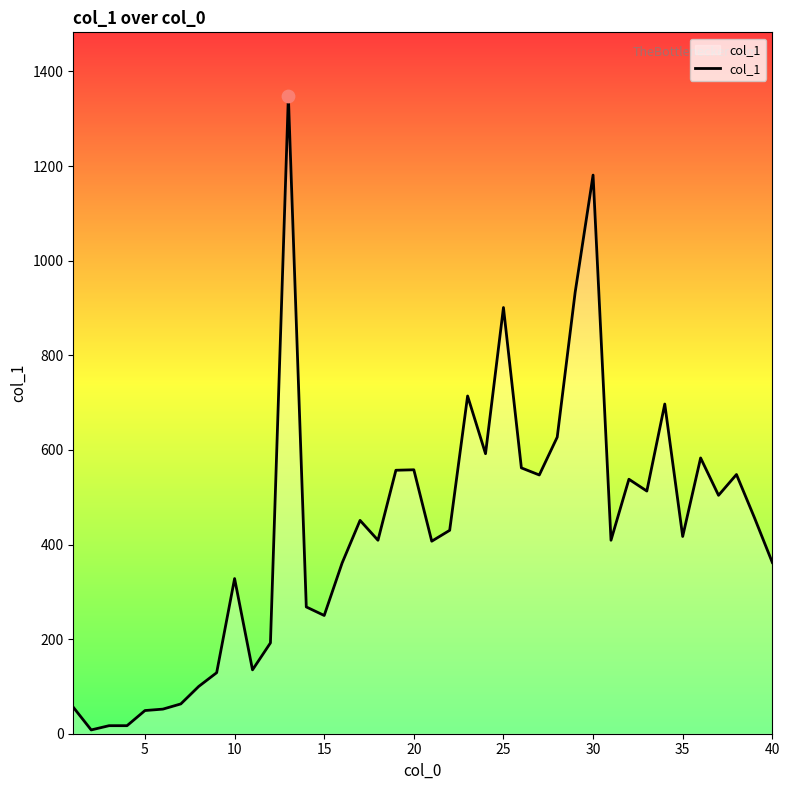

What is the difference between the maximum and minimum values?

1340